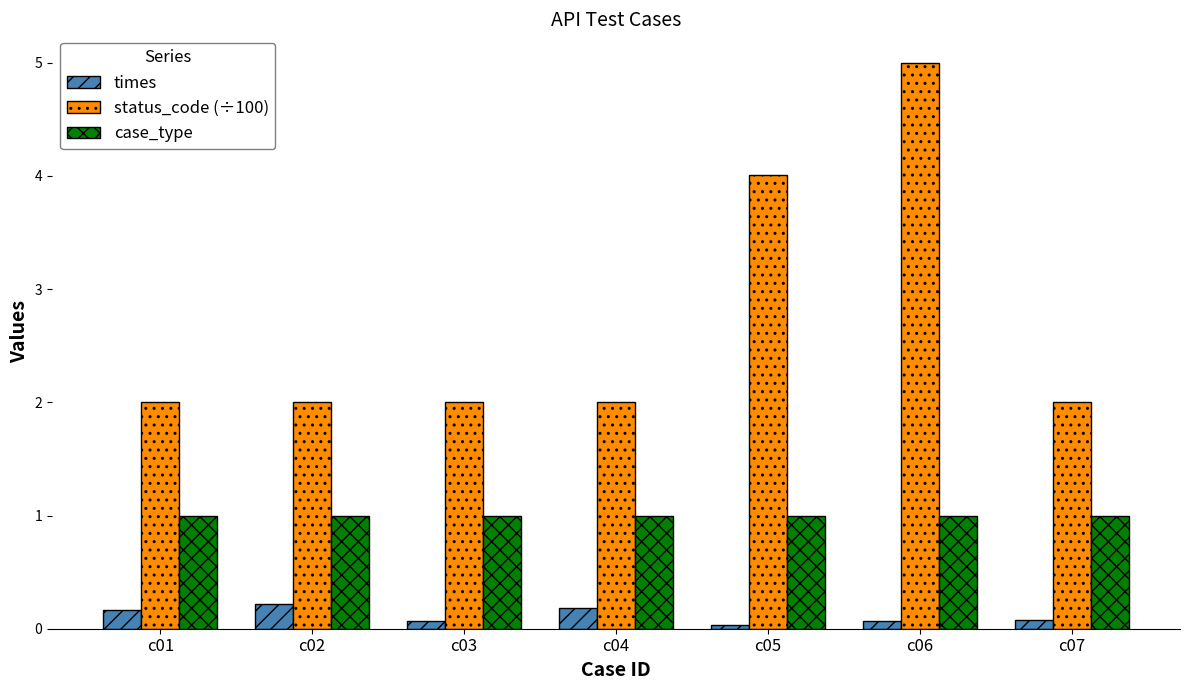

What is the maximum value for status_code (÷100)?

5.0